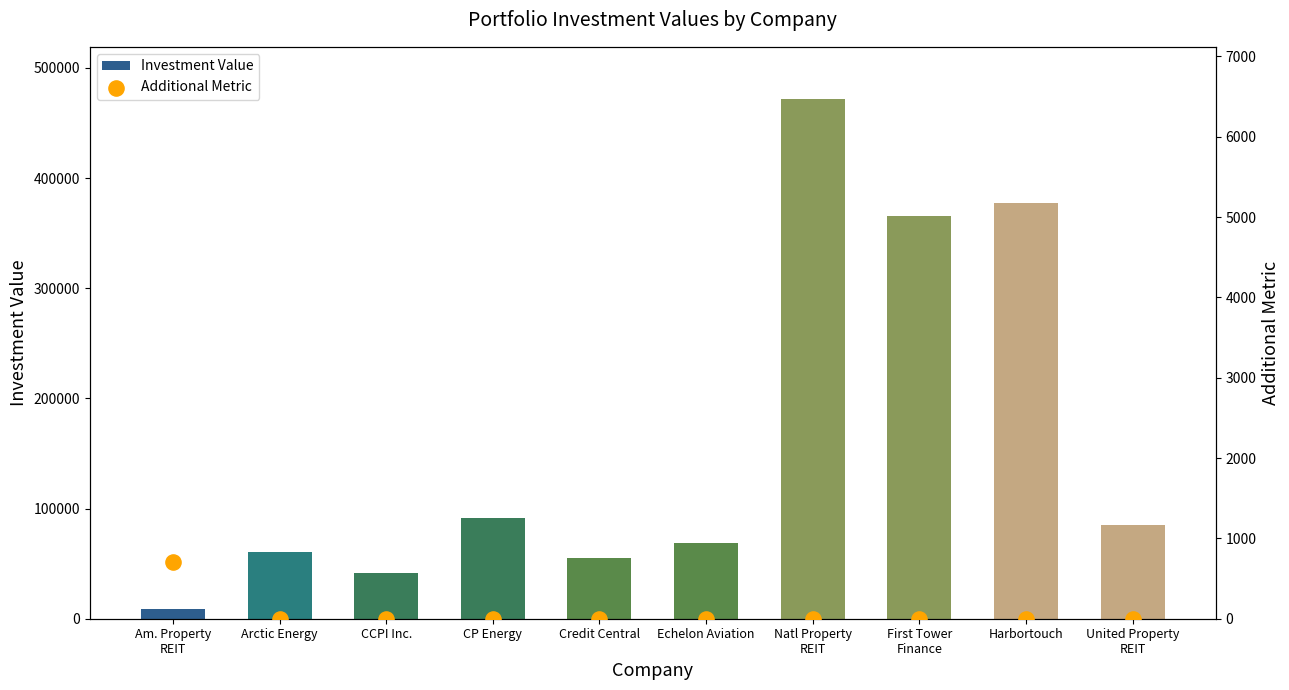

Which series has the largest Y range (max minus min)?

Investment Value